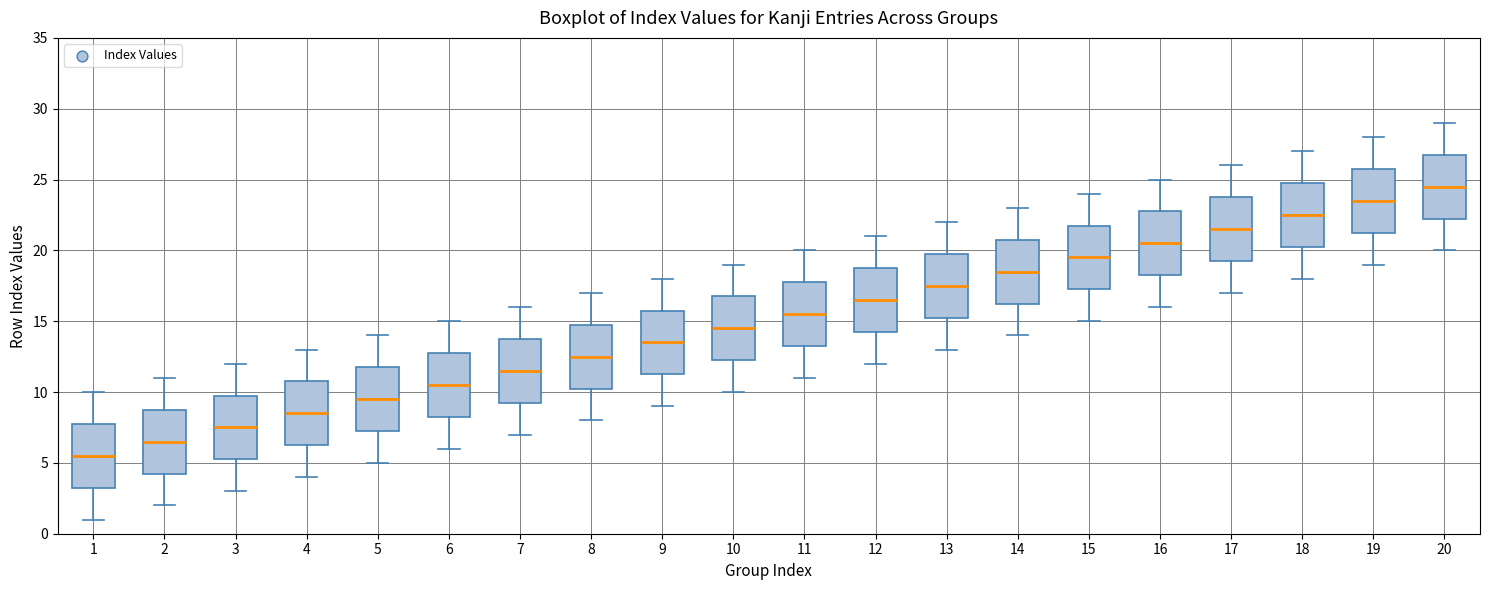

Reading left to right, read every box against the y-axis: the position of its median line, the range the box covers, and the ends of its whiskers. The values are not printed on the chart, so give them approximately, as read against the axis.

1: median 5.5, box 3.5 to 8.0, whiskers 1.0 to 10.0
2: median 6.5, box 4.5 to 9.0, whiskers 2.0 to 11.0
3: median 7.5, box 5.5 to 10.0, whiskers 3.0 to 12.0
4: median 8.5, box 6.5 to 11.0, whiskers 4.0 to 13.0
5: median 9.5, box 7.5 to 12.0, whiskers 5.0 to 14.0
6: median 10.5, box 8.5 to 13.0, whiskers 6.0 to 15.0
7: median 11.5, box 9.5 to 14.0, whiskers 7.0 to 16.0
8: median 12.5, box 10.5 to 15.0, whiskers 8.0 to 17.0
9: median 13.5, box 11.5 to 16.0, whiskers 9.0 to 18.0
10: median 14.5, box 12.5 to 17.0, whiskers 10.0 to 19.0
11: median 15.5, box 13.5 to 18.0, whiskers 11.0 to 20.0
12: median 16.5, box 14.5 to 19.0, whiskers 12.0 to 21.0
13: median 17.5, box 15.5 to 20.0, whiskers 13.0 to 22.0
14: median 18.5, box 16.5 to 21.0, whiskers 14.0 to 23.0
15: median 19.5, box 17.5 to 22.0, whiskers 15.0 to 24.0
16: median 20.5, box 18.5 to 23.0, whiskers 16.0 to 25.0
17: median 21.5, box 19.5 to 24.0, whiskers 17.0 to 26.0
18: median 22.5, box 20.5 to 25.0, whiskers 18.0 to 27.0
19: median 23.5, box 21.5 to 26.0, whiskers 19.0 to 28.0
20: median 24.5, box 22.5 to 27.0, whiskers 20.0 to 29.0